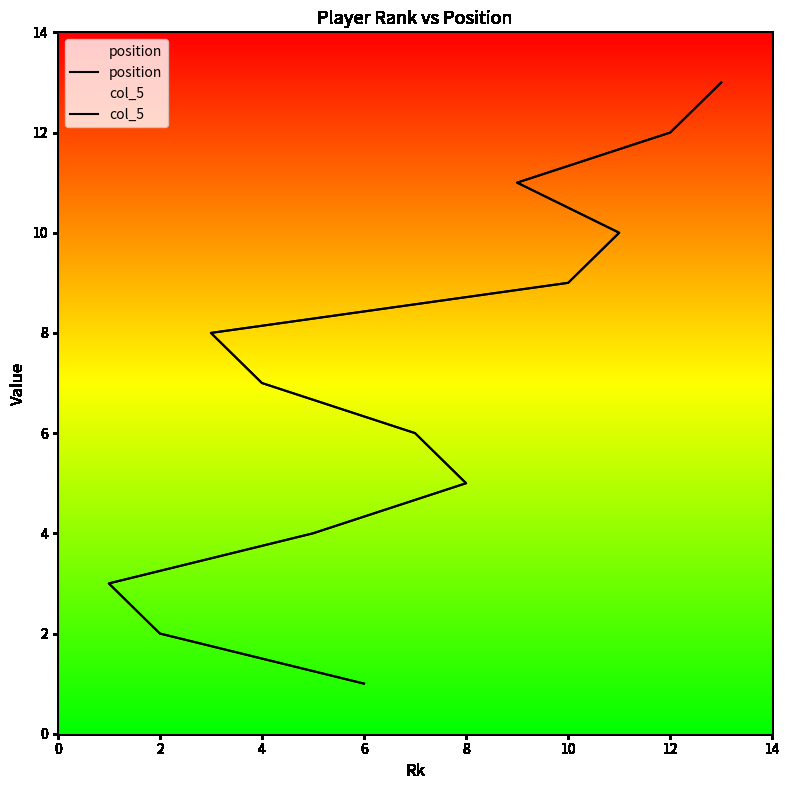

The value of position at 6 is 3. True or false?

False